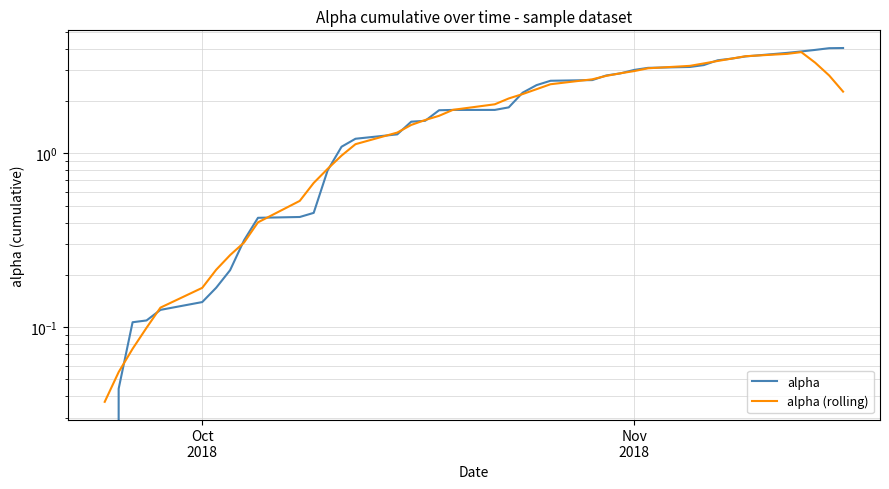

Does the chart have visible grid lines?

Yes